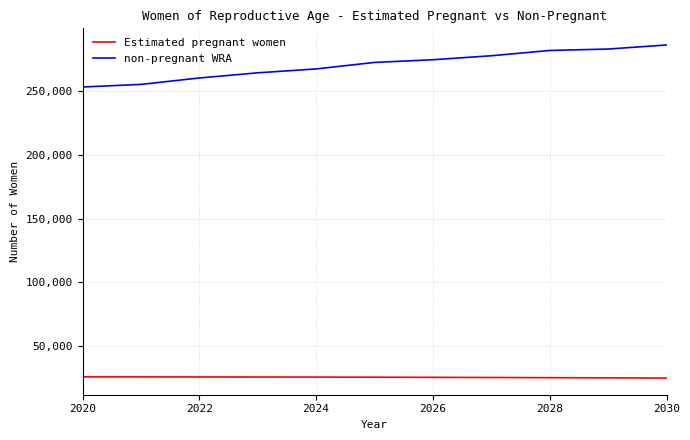

What is the smallest value displayed?

24853.5